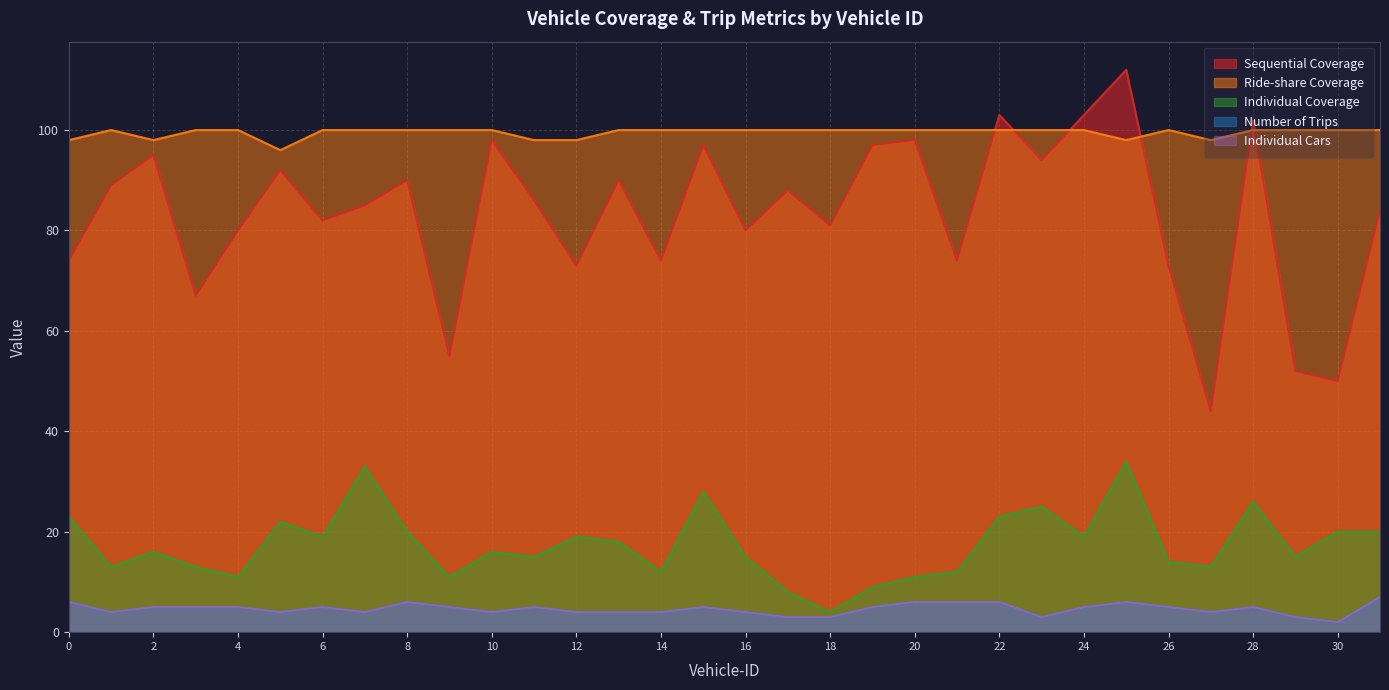

What is the value of the Number of Trips point at the 18th from the left?

3